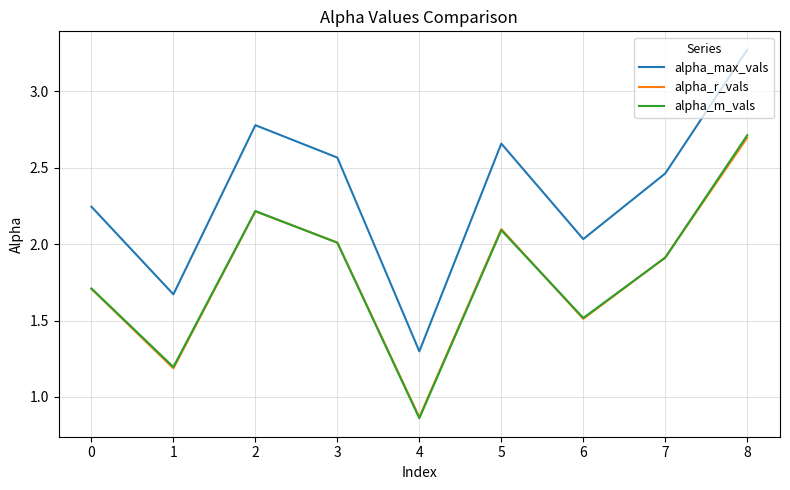

What is the difference between the highest and lowest values at 5?

0.6